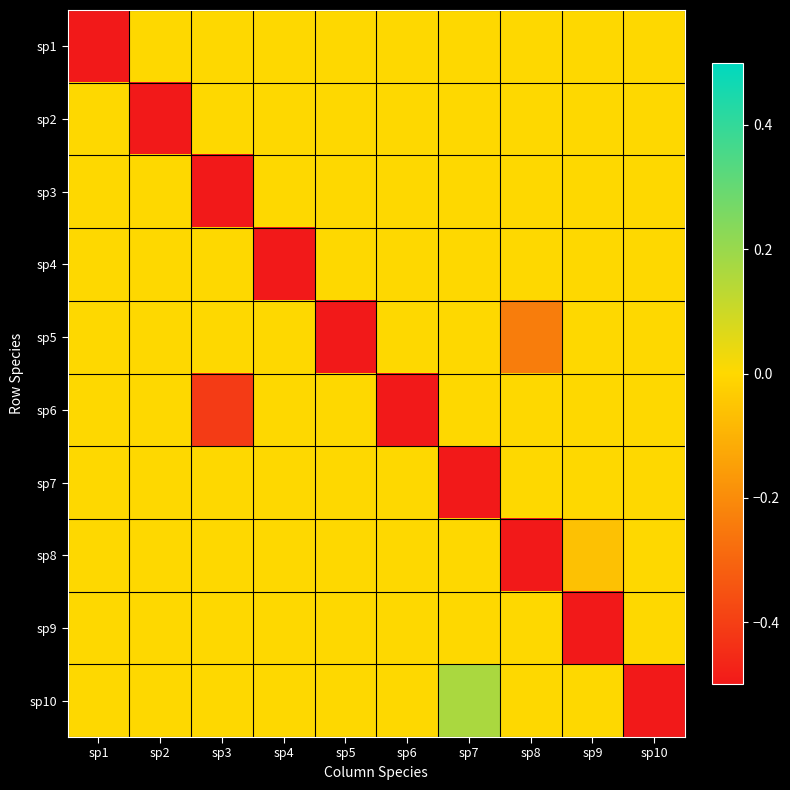

Between sp4 and sp9, which is larger?

sp4